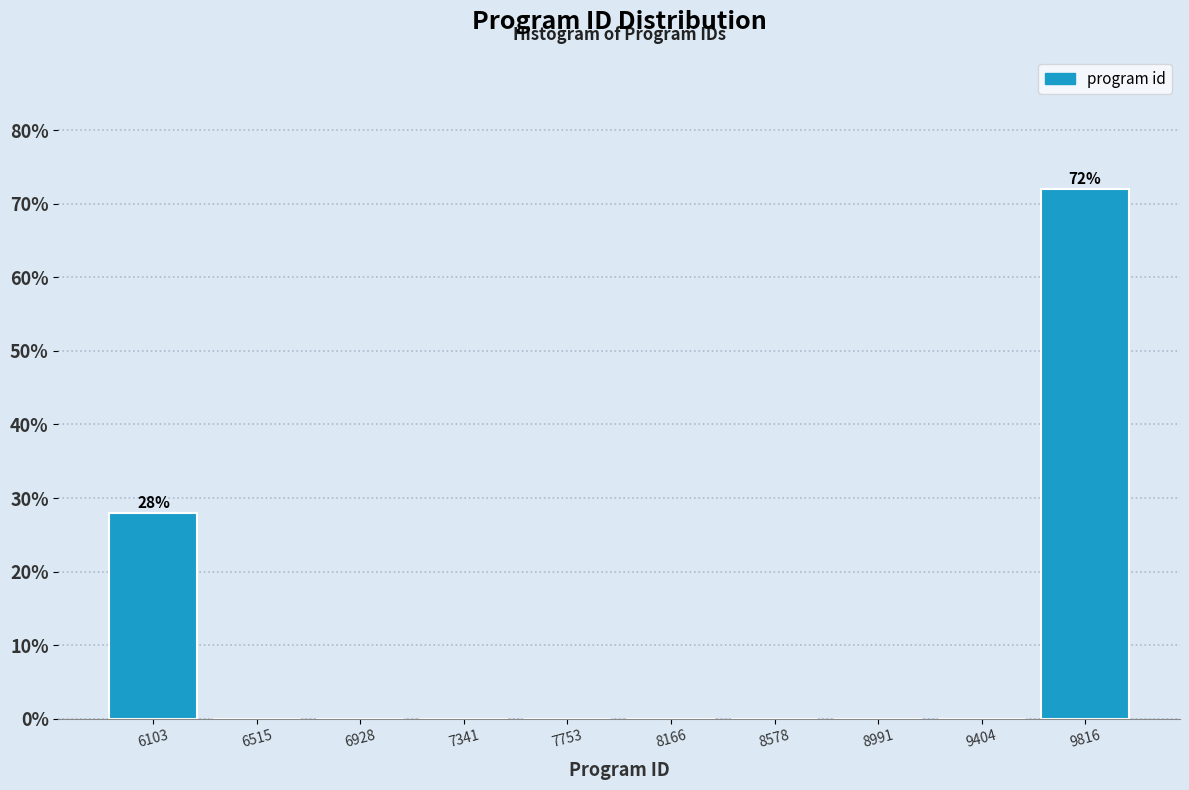

Which range on the x-axis has the tallest bar?

9600 to 10000